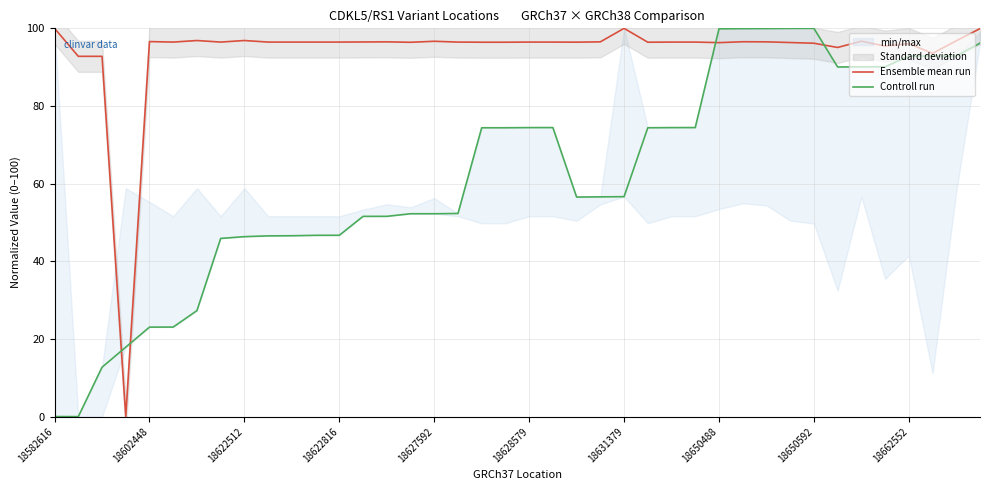

The value of Ensemble mean run at 18628579 is 96.5. True or false?

True